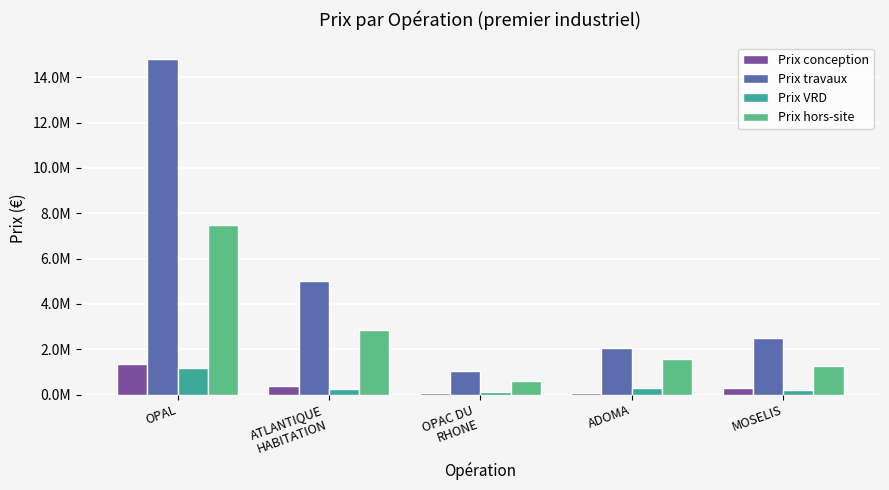

The value of Prix conception at ADOMA is 60000.0. True or false?

True